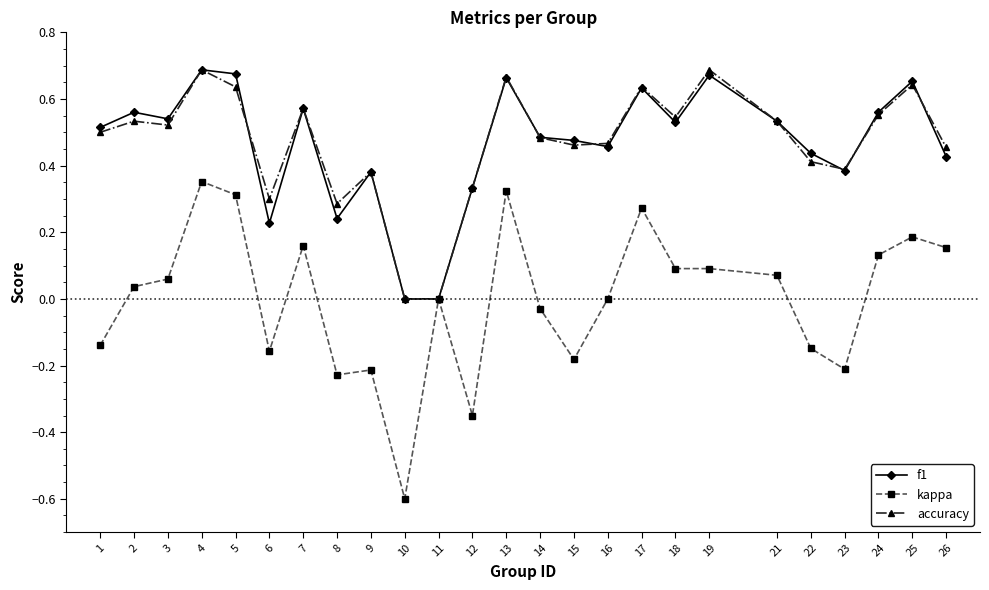

What is the value of the kappa point at the 10th from the left?

-0.6